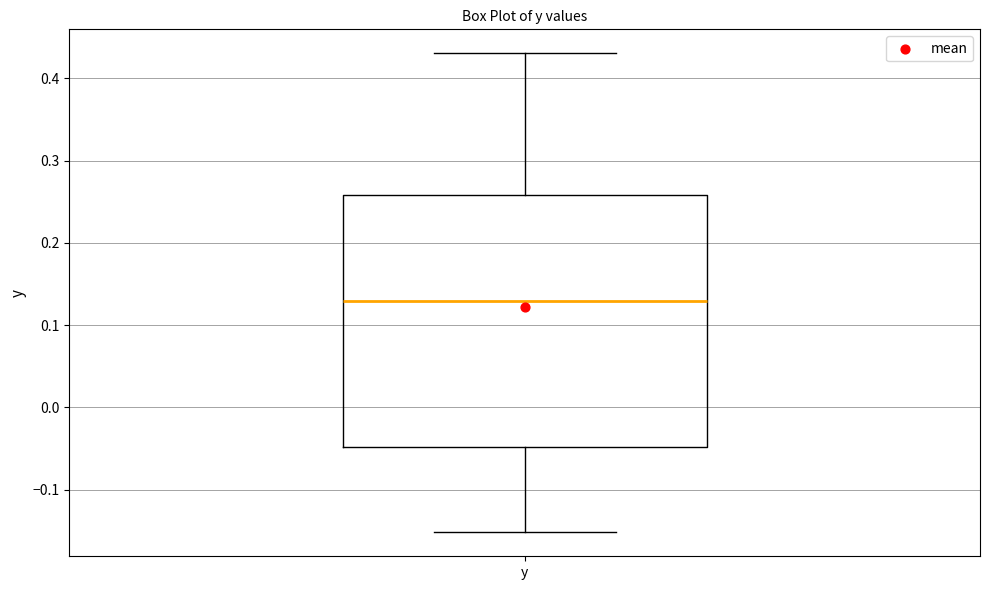

Transcribe this box plot: give where the median line is, the range the box spans, and where the two whiskers end, as read against the y-axis. The values are not printed on the chart, so give them approximately, as read against the axis.

median 0.13, box -0.05 to 0.26, whiskers -0.15 to 0.43